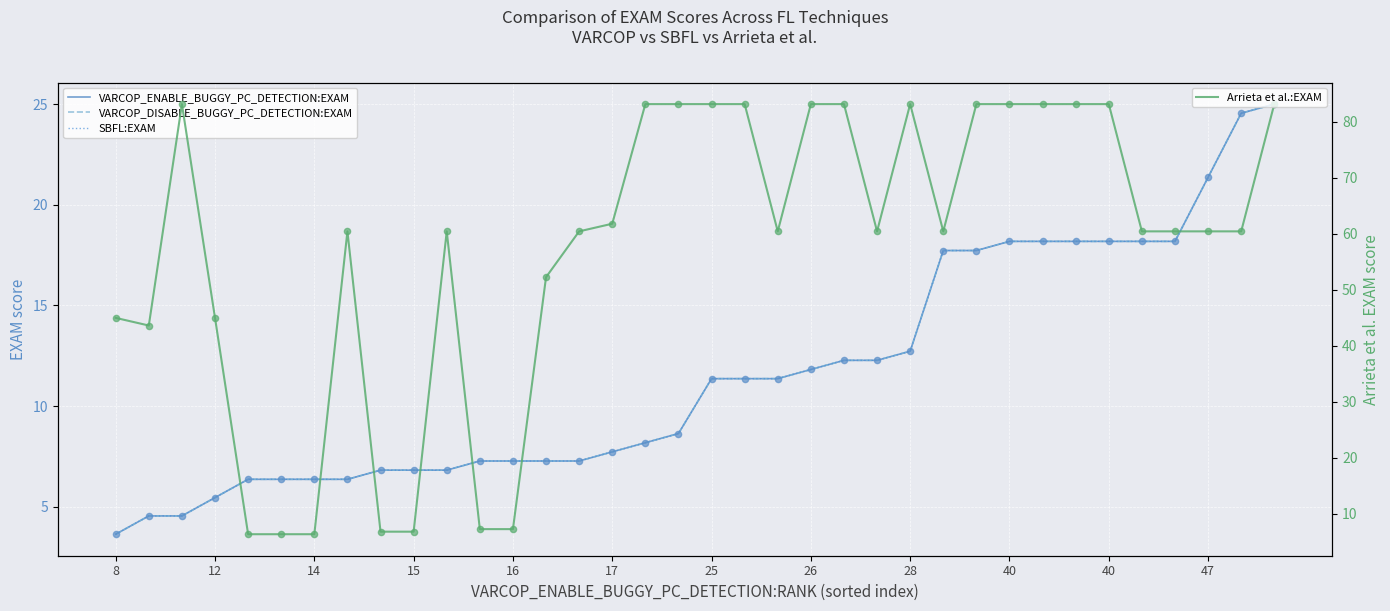

What are all the series names shown in the legend?

VARCOP_ENABLE_BUGGY_PC_DETECTION:EXAM, VARCOP_DISABLE_BUGGY_PC_DETECTION:EXAM, SBFL:EXAM, Arrieta et al.:EXAM